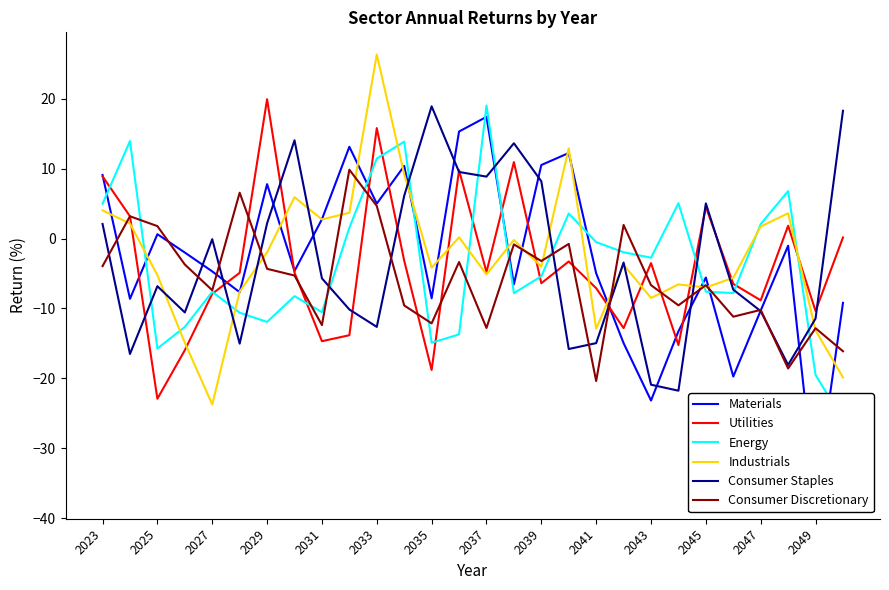

What is the difference between the maximum and minimum values in the Consumer Staples series?

40.7